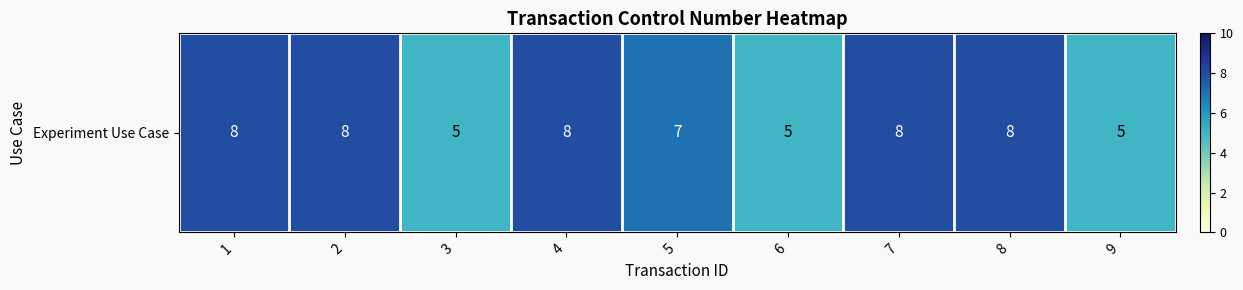

List the labels in order of value, largest first.

1, 2, 4, 7, 8, 5, 3, 6, 9